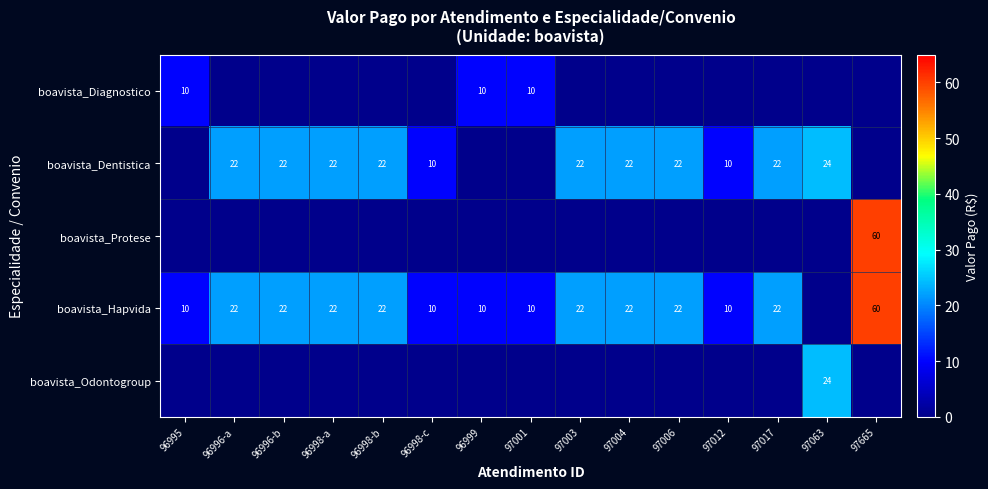

True or false: boavista_Dentistica has a value of 38 at 97004.

False